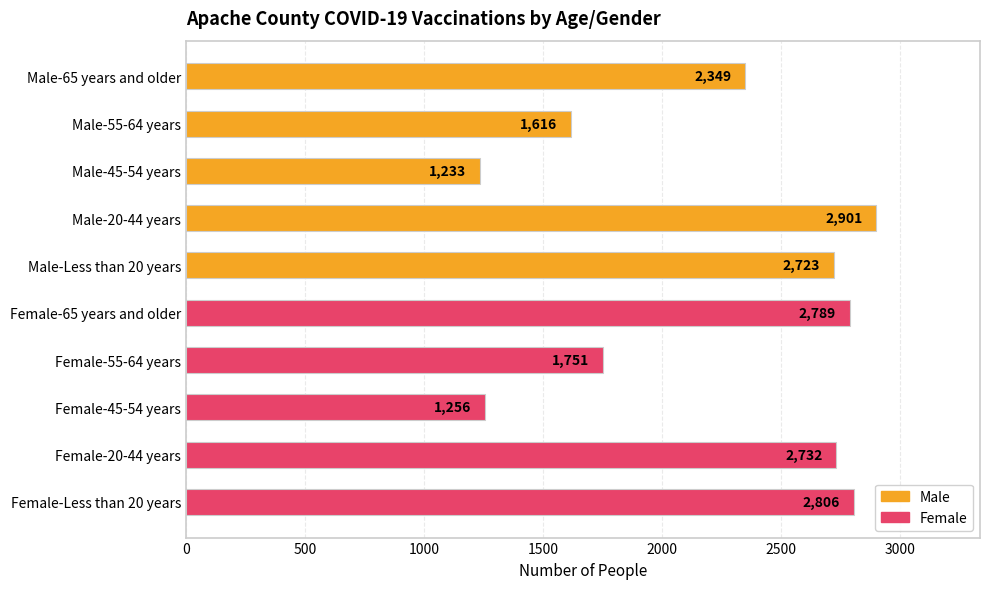

Which has a higher value, Male-65 years and older or Male-20-44 years?

Male-20-44 years